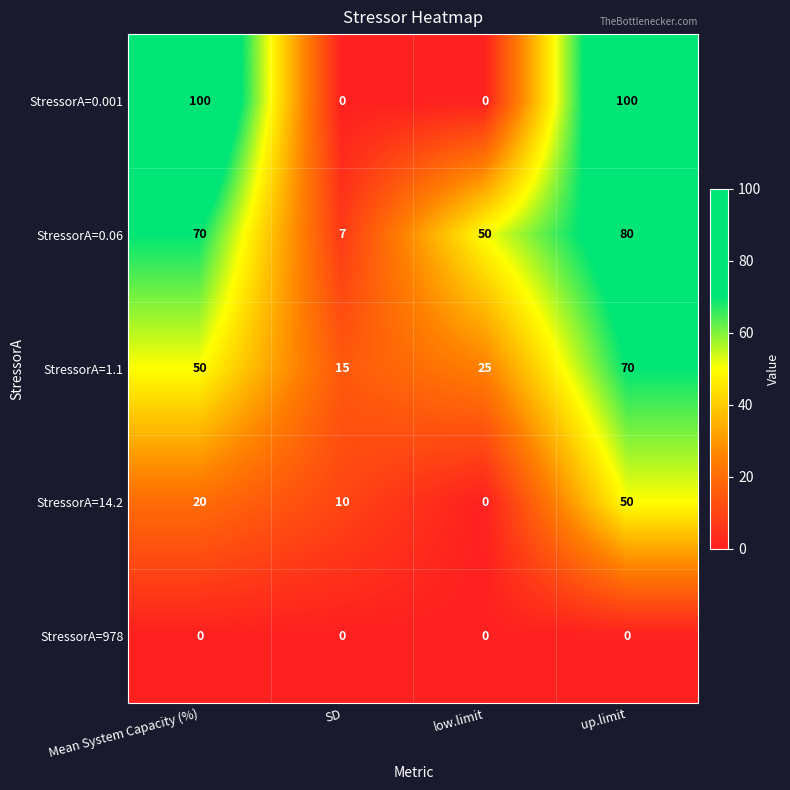

Reading left to right, transcribe all the data shown in this chart.

StressorA=0.001: 100	0	0	100
StressorA=0.06: 70	7	50	80
StressorA=1.1: 50	15	25	70
StressorA=14.2: 20	10	0	50
StressorA=978: 0	0	0	0